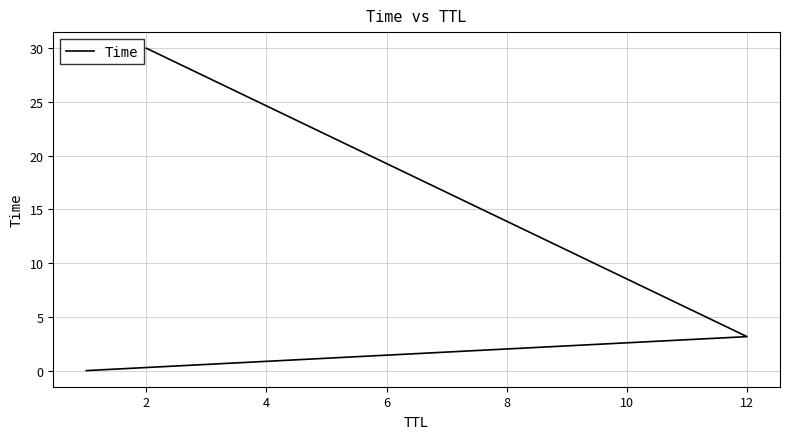

What is the difference between the second highest and minimum values?

3.2